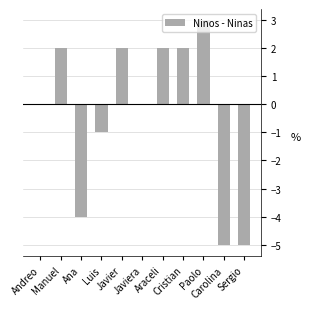

What is the maximum value shown in the chart?

3